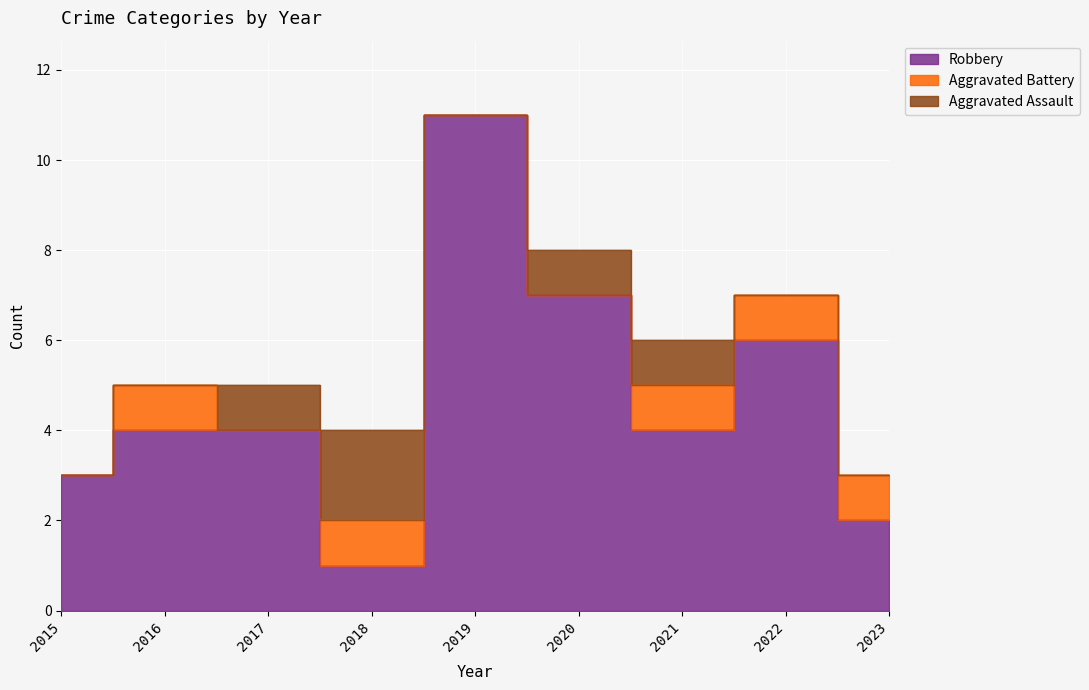

At 2018, list the series in order from smallest to largest.

Aggravated Battery, Robbery, Aggravated Assault